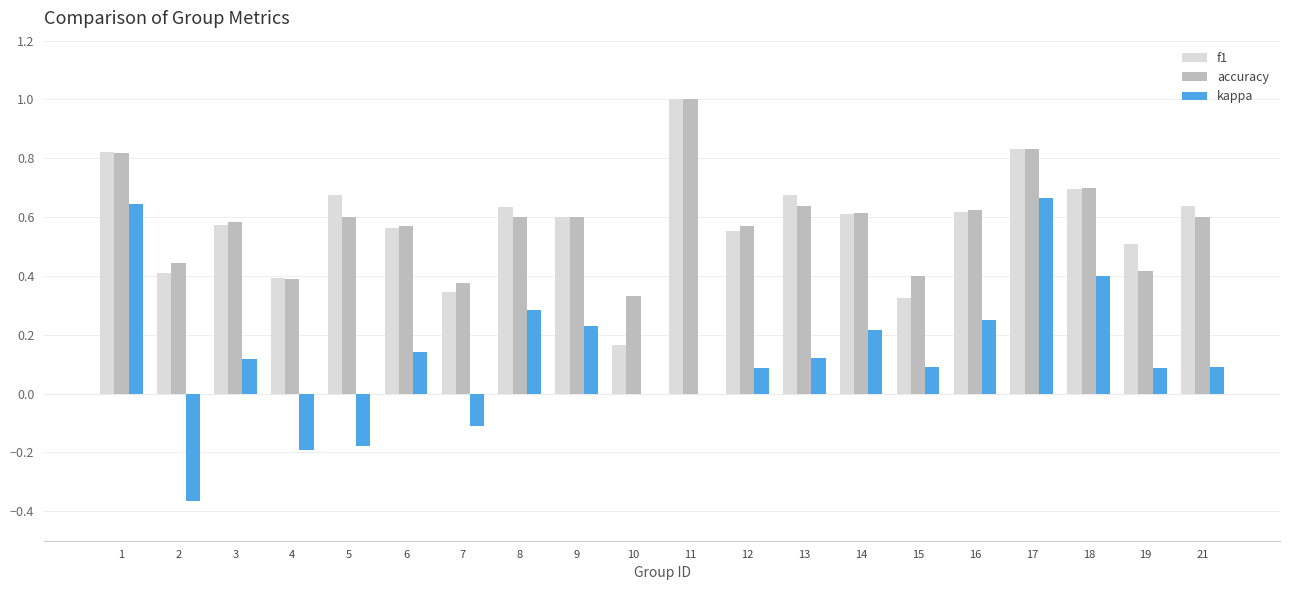

Which series has the largest range (max minus min)?

kappa